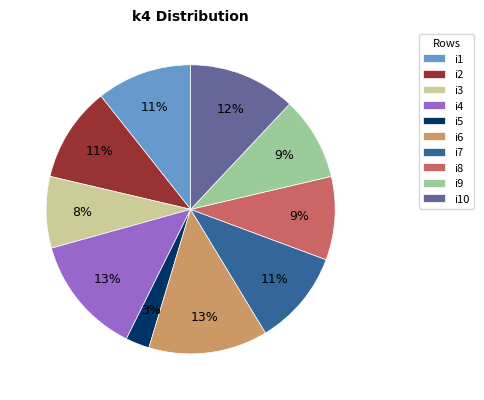

What is the smallest slice in the pie chart?

i5